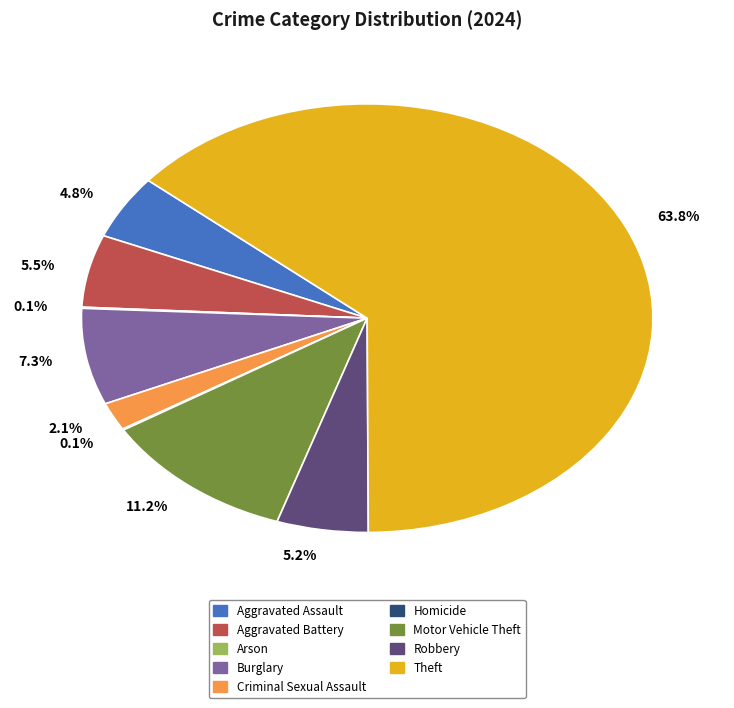

Does any single category account for the majority?

Yes